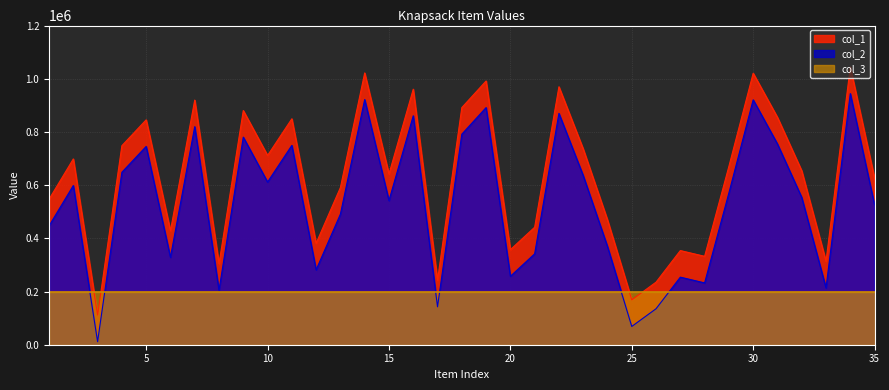

Rank the series by their average value, from highest to lowest.

col_1, col_2, col_3